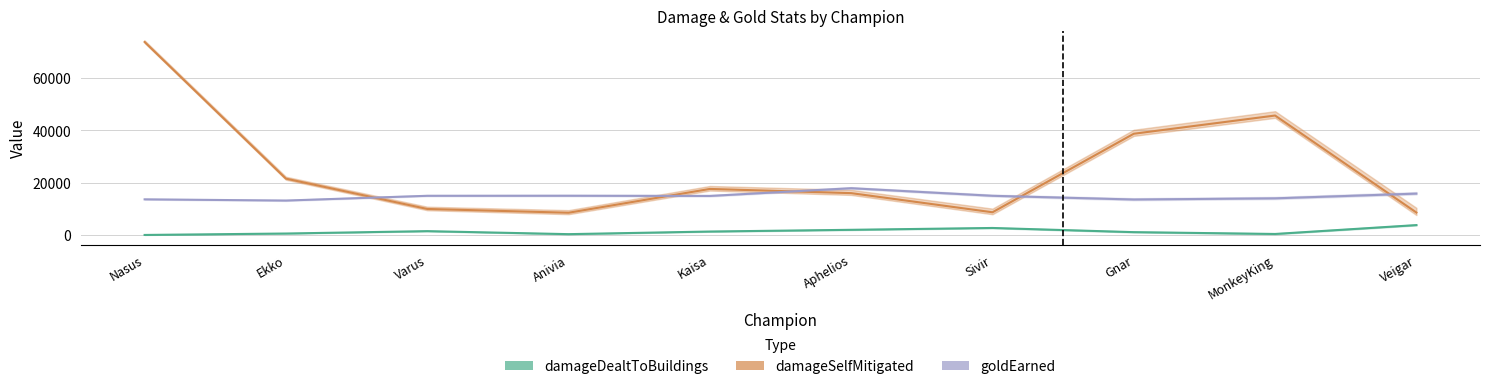

What is the average value of the damageSelfMitigated series?

24912